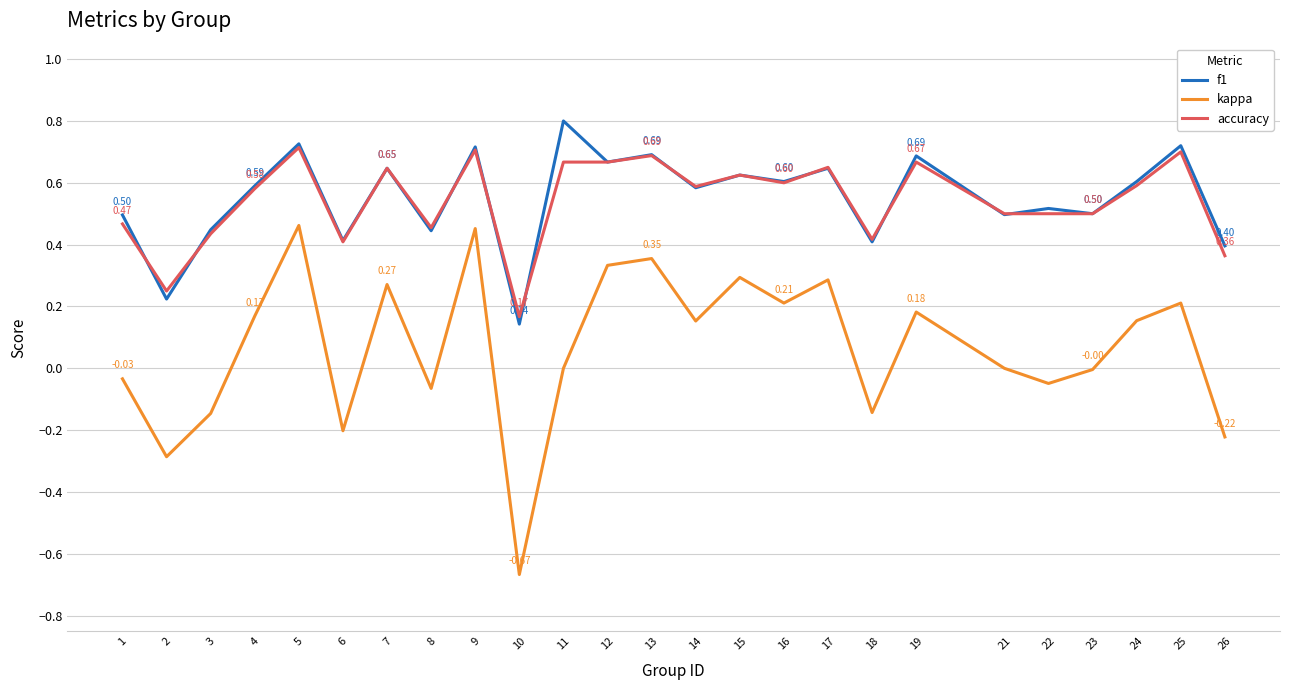

True or false: kappa has a value of 0.2 at 14.

True